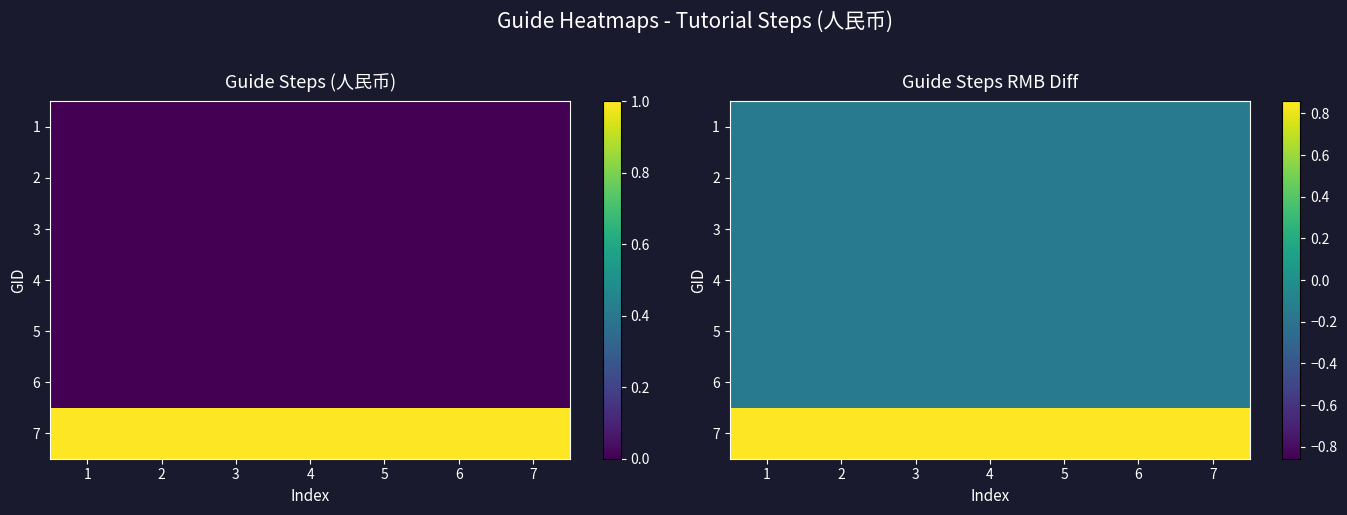

At which label does 4 reach its peak?

1